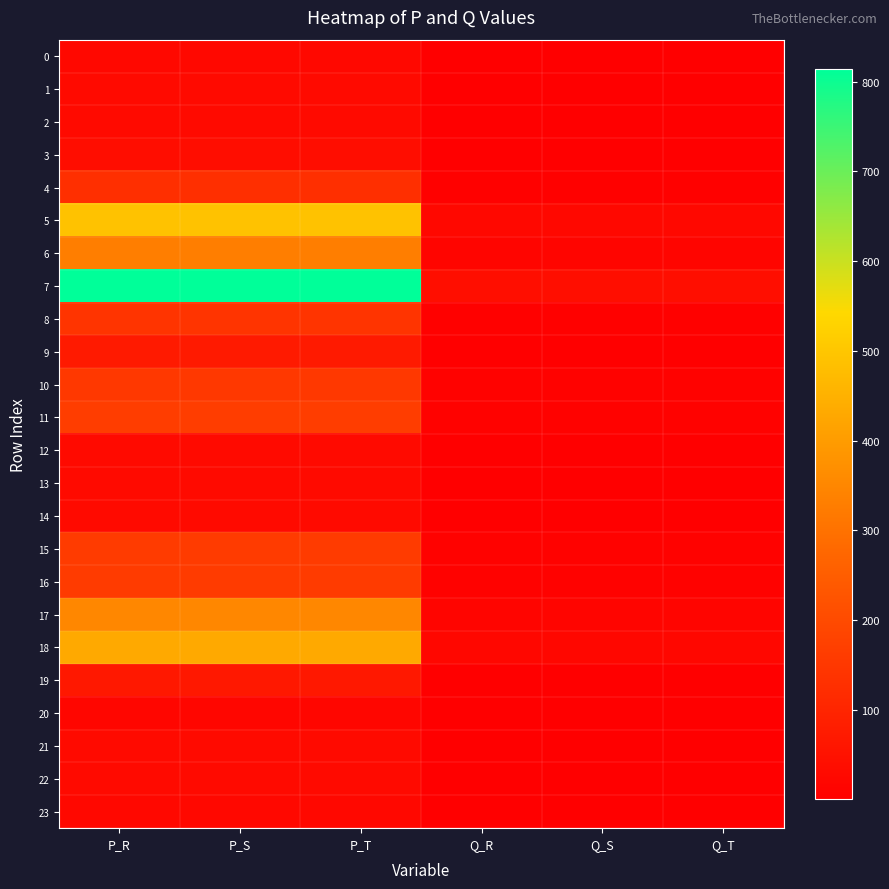

How many categories are shown in the chart?

6